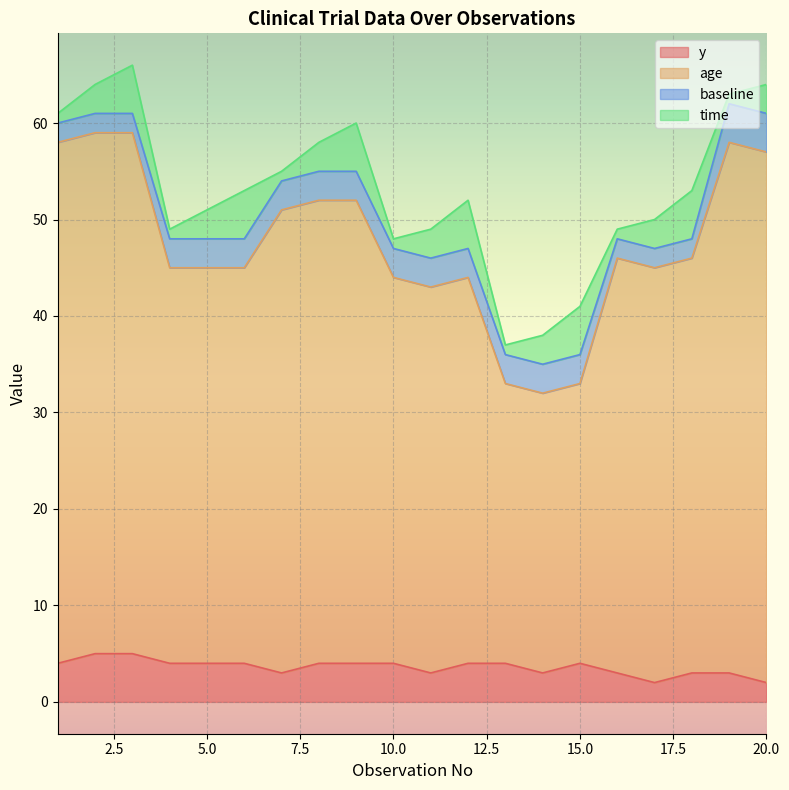

What are all the series names shown in the legend?

y, age, baseline, time